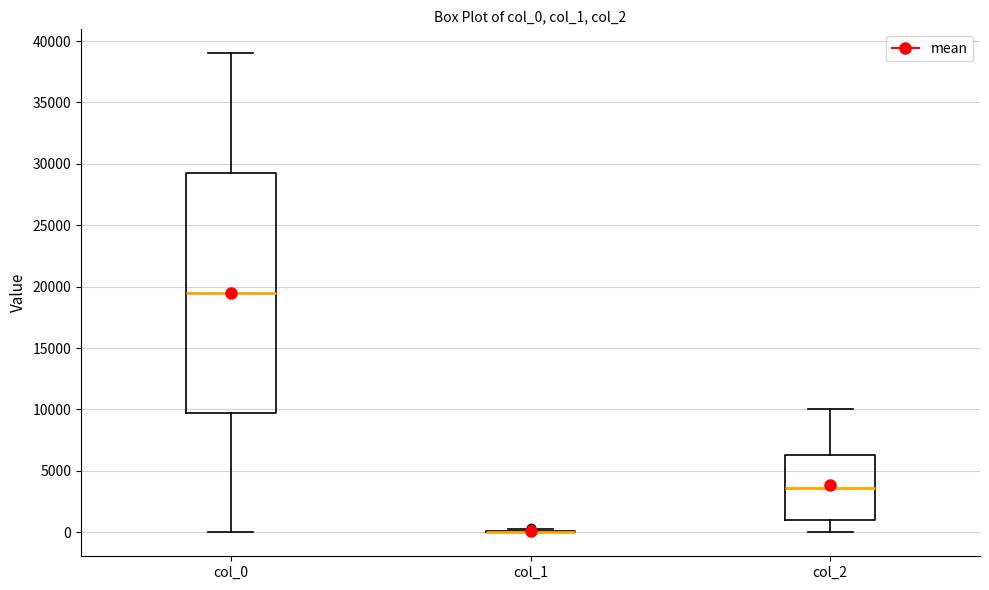

Reading left to right, read every box against the y-axis: the position of its median line, the range the box covers, and the ends of its whiskers. The values are not printed on the chart, so give them approximately, as read against the axis.

col_0: median 19500, box 10000 to 29500, whiskers 0 to 39000
col_1: box collapsed to a line at 0, whiskers 0 to 500
col_2: median 3500, box 1000 to 6500, whiskers 0 to 10000